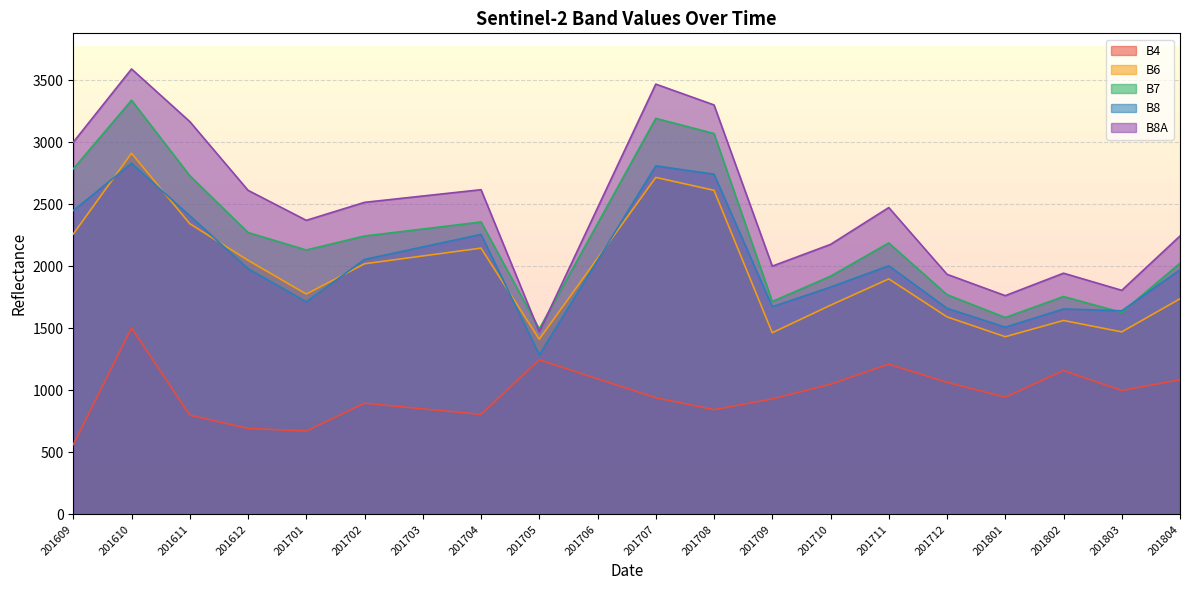

True or false: B4 and B6 intersect in this chart.

False